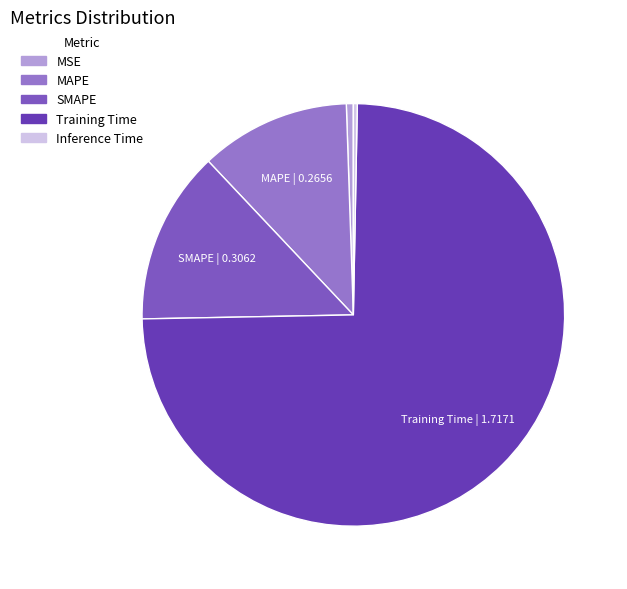

Which slice represents more than half of the pie?

Training Time